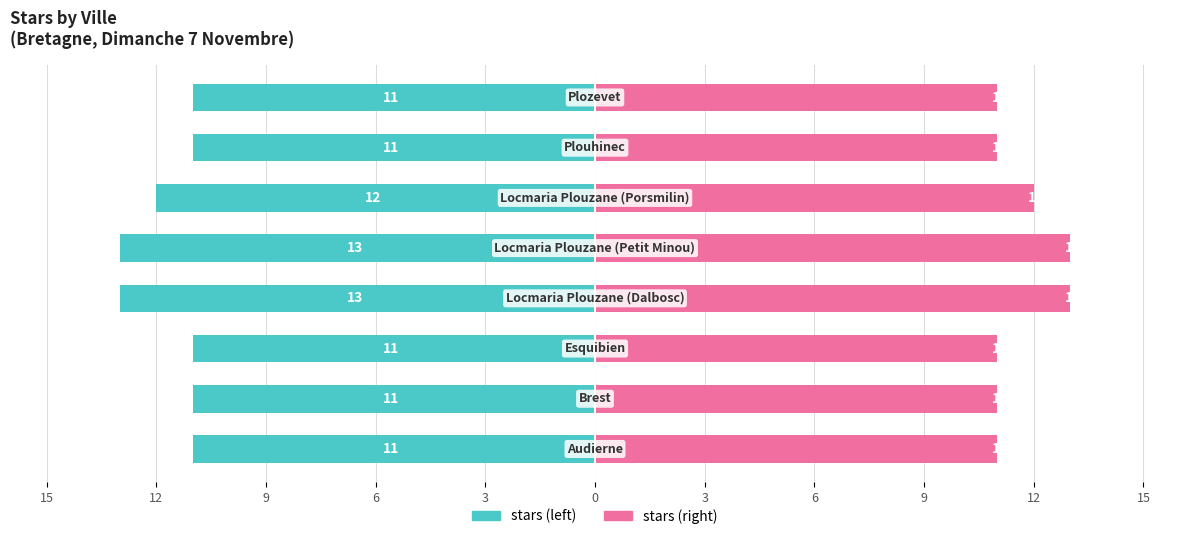

Which series has the largest total across all categories?

stars (right)